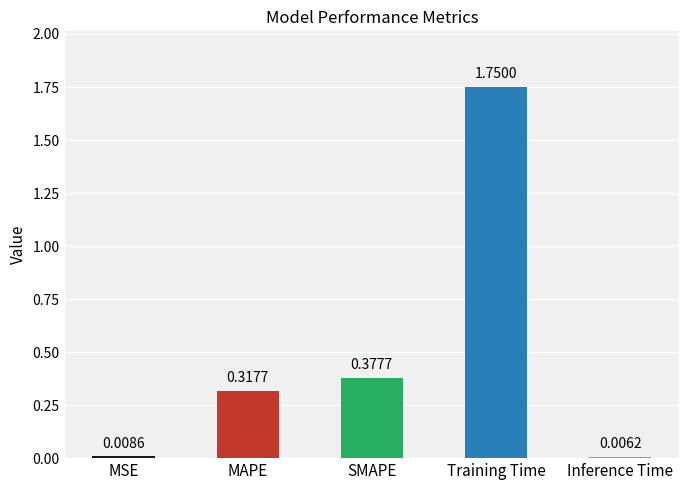

What is the average value?

0.5